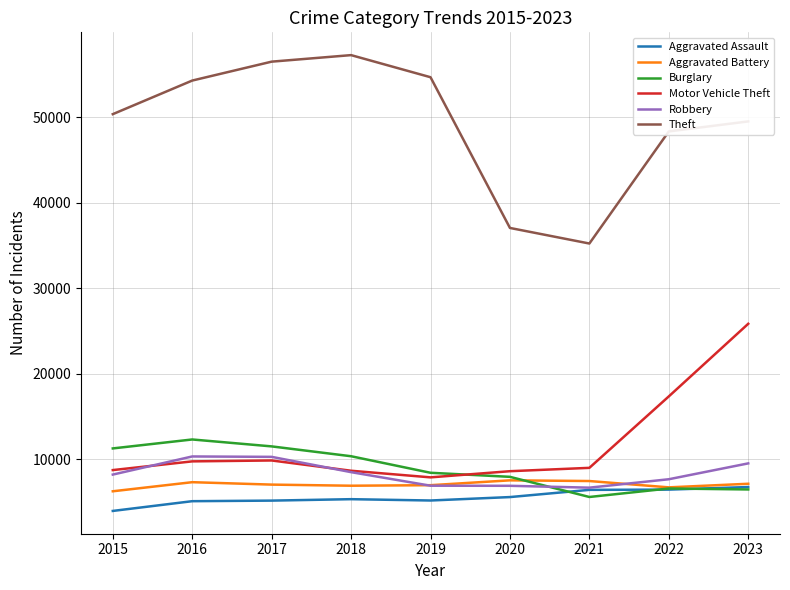

What is the greatest value displayed?

57252